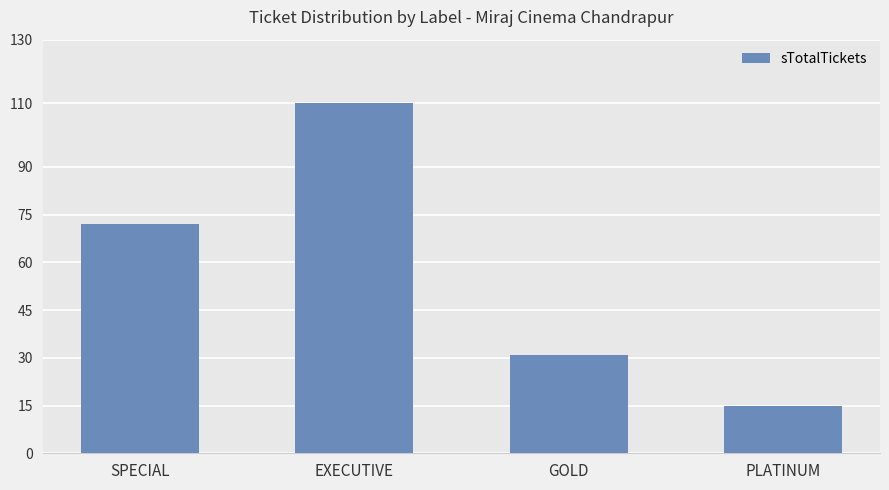

What position from the left is EXECUTIVE?

2